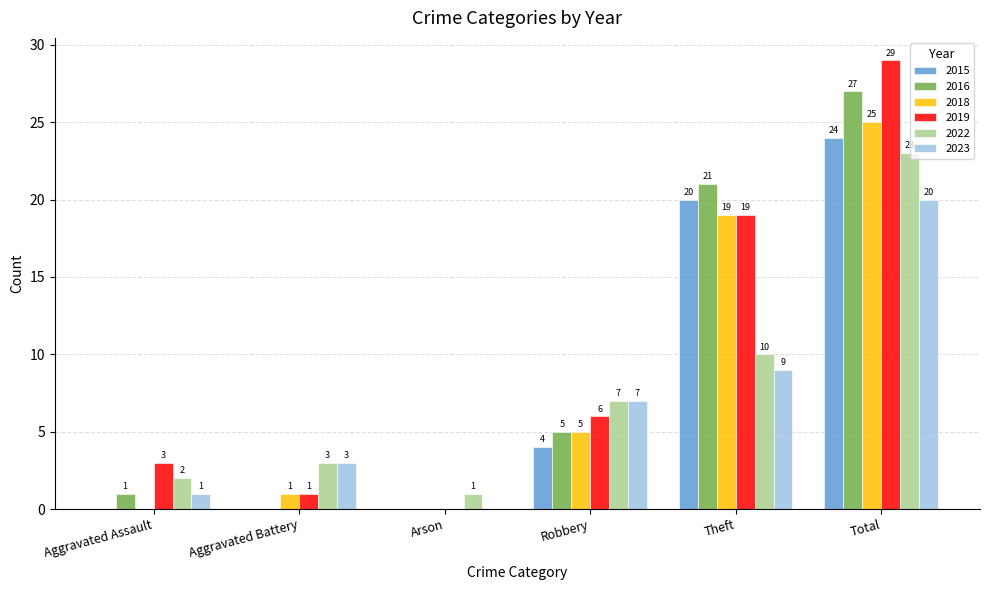

Reading left to right, extract all data points from this chart.

2015: Aggravated Assault=0	Aggravated Battery=0	Arson=0	Robbery=4	Theft=20	Total=24
2016: Aggravated Assault=1	Aggravated Battery=0	Arson=0	Robbery=5	Theft=21	Total=27
2018: Aggravated Assault=0	Aggravated Battery=1	Arson=0	Robbery=5	Theft=19	Total=25
2019: Aggravated Assault=3	Aggravated Battery=1	Arson=0	Robbery=6	Theft=19	Total=29
2022: Aggravated Assault=2	Aggravated Battery=3	Arson=1	Robbery=7	Theft=10	Total=23
2023: Aggravated Assault=1	Aggravated Battery=3	Arson=0	Robbery=7	Theft=9	Total=20